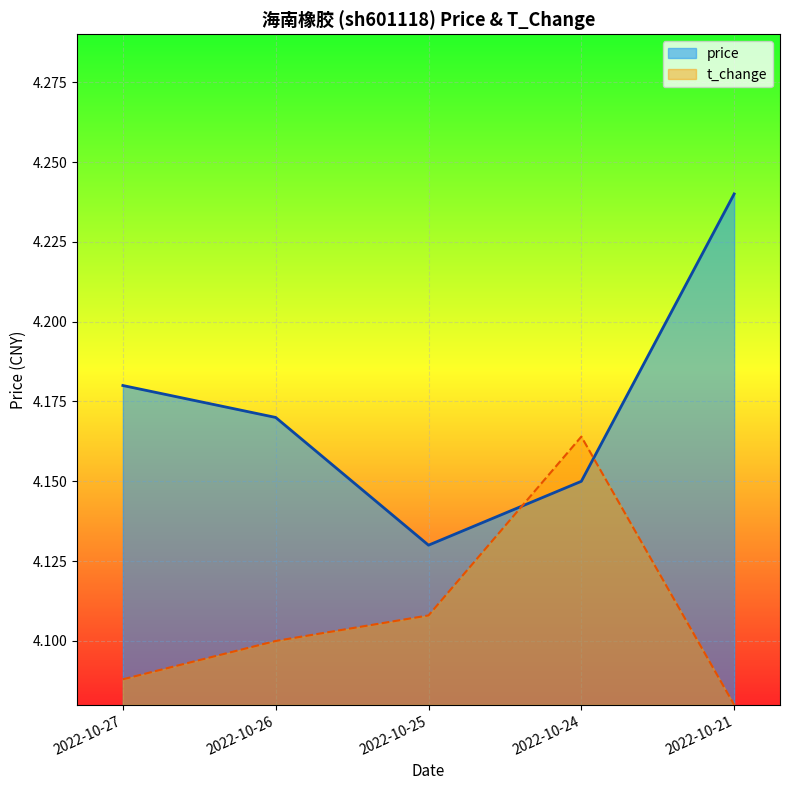

List the series in order of their overall mean, highest first.

price, t_change